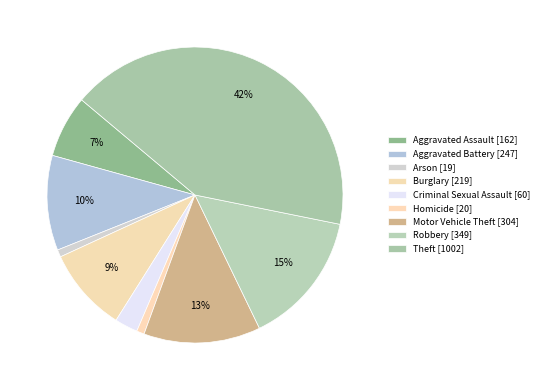

What is the largest slice in the pie chart?

Theft